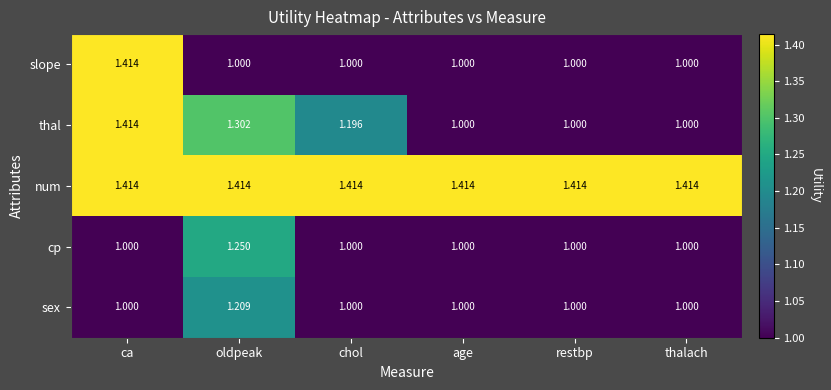

At which category is the sum across all series the highest?

ca